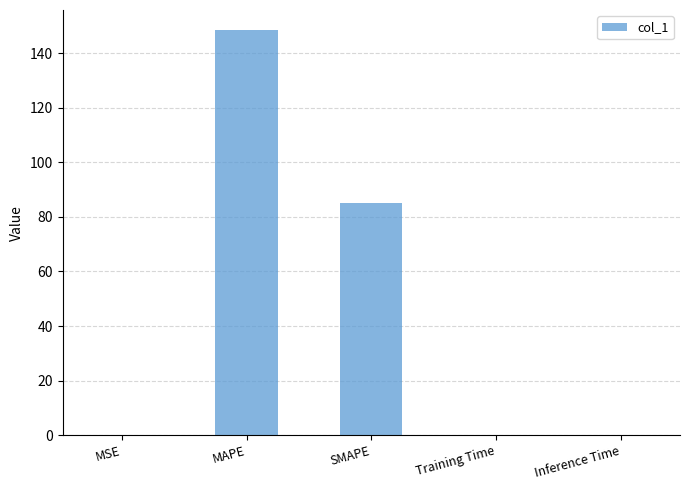

What is the greatest value displayed?

148.4